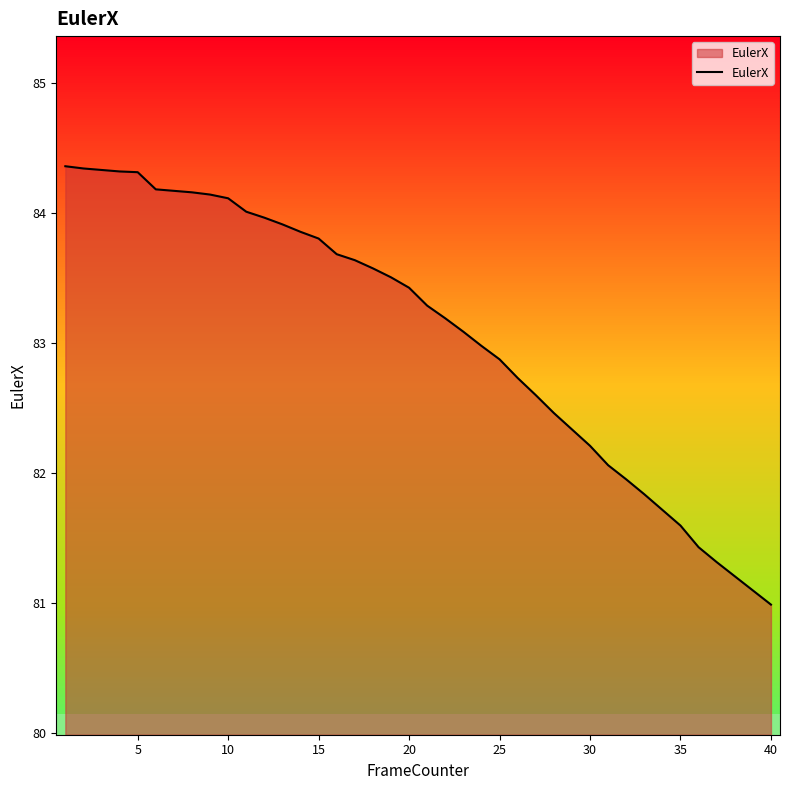

What is the maximum value for EulerX?

84.4